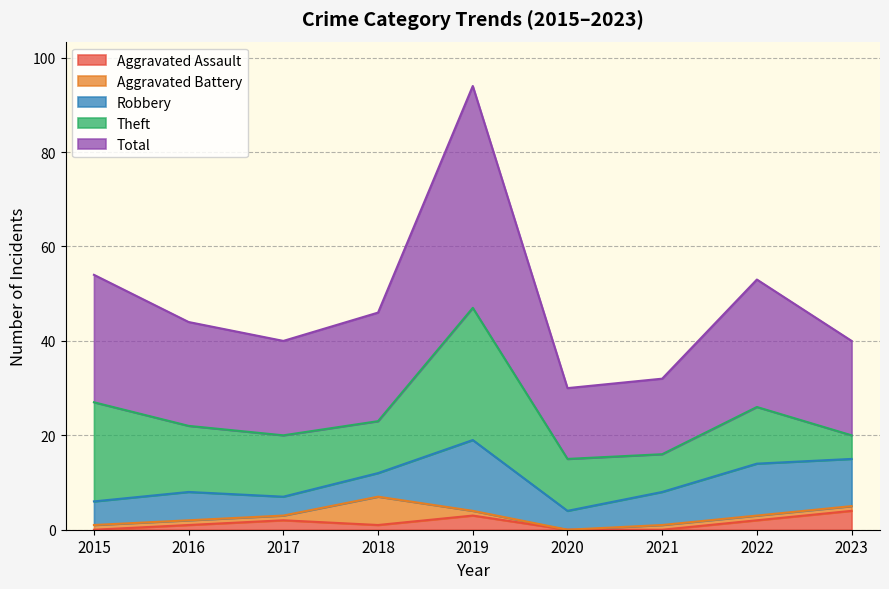

True or false: Total and Aggravated Battery intersect in this chart.

False